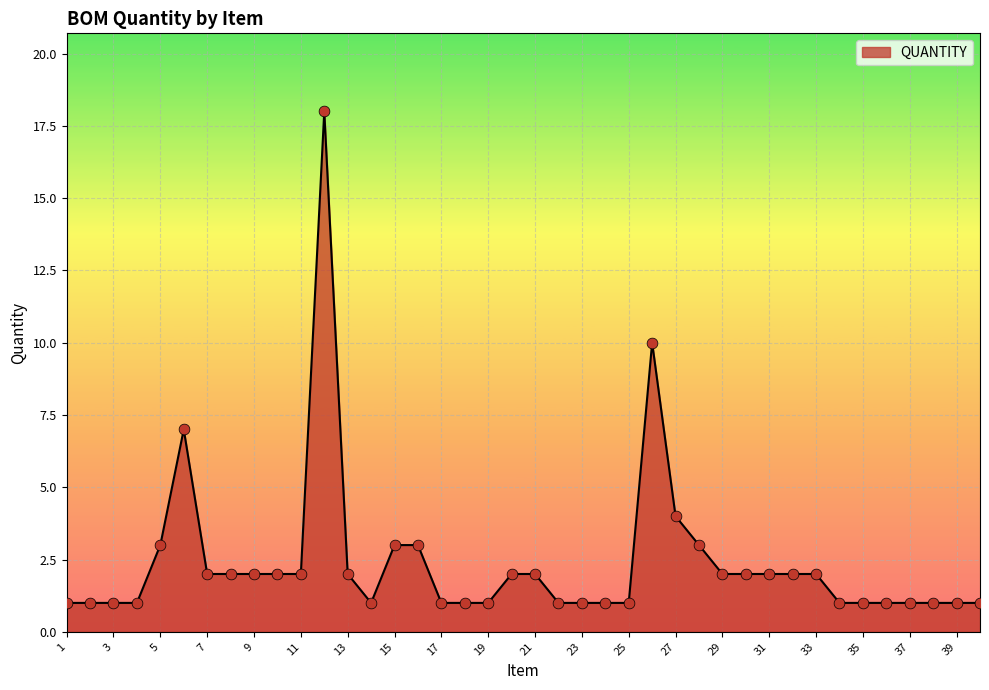

What is the difference between the maximum and minimum values?

17